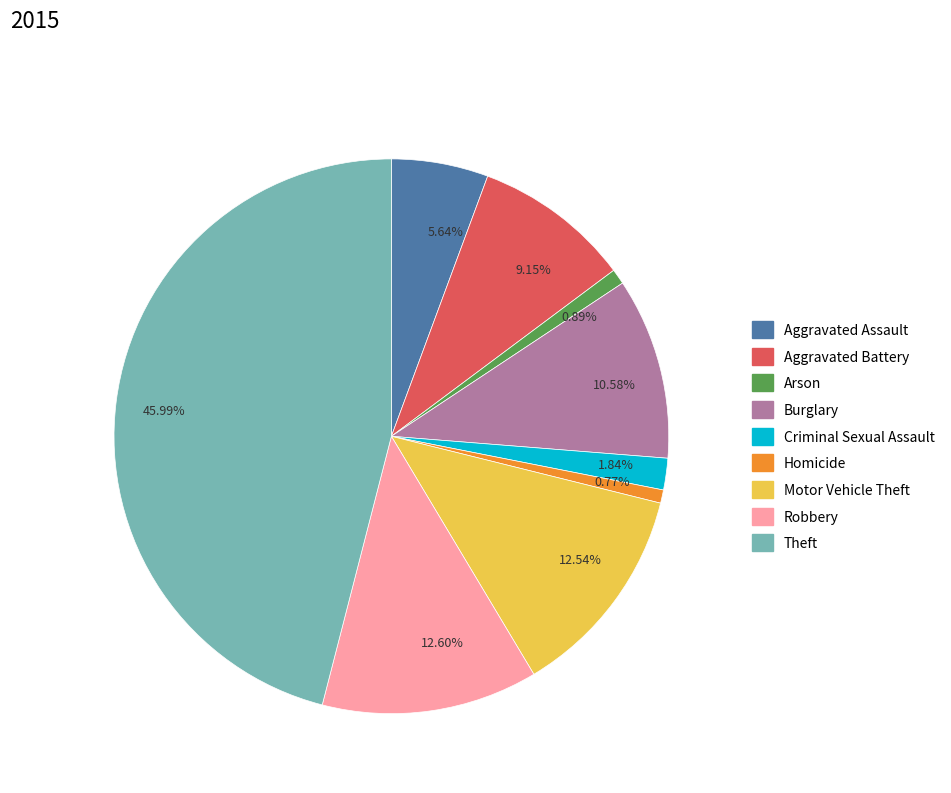

Do 45.99% and 12.60% together represent more than half of the pie?

Yes